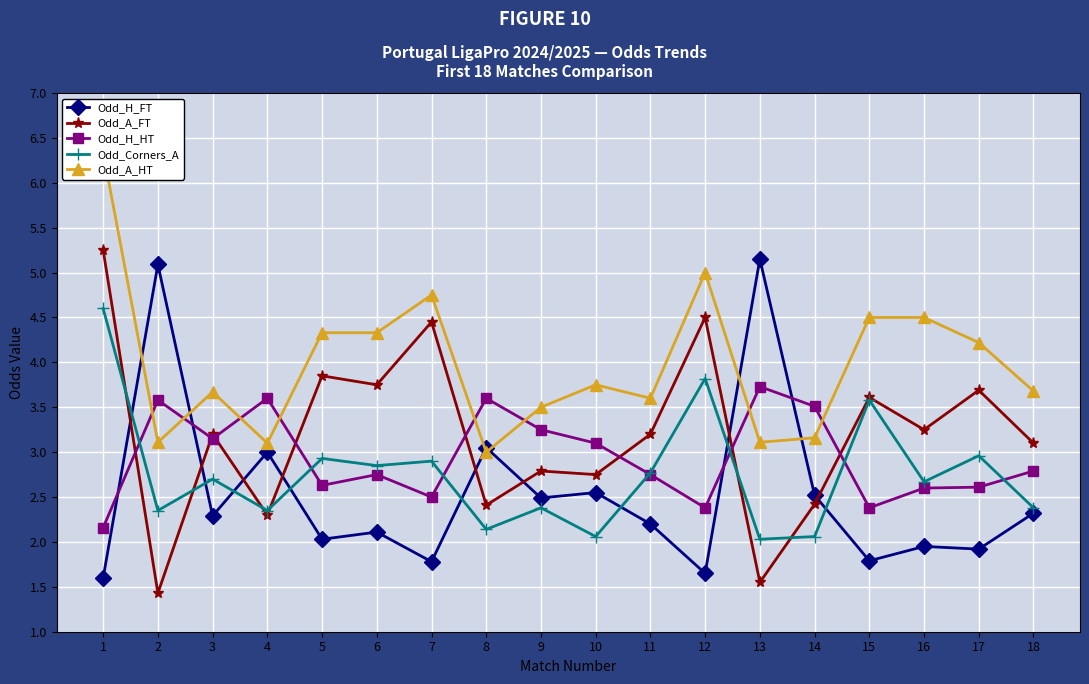

At which category does the chart reach its minimum across all series?

2